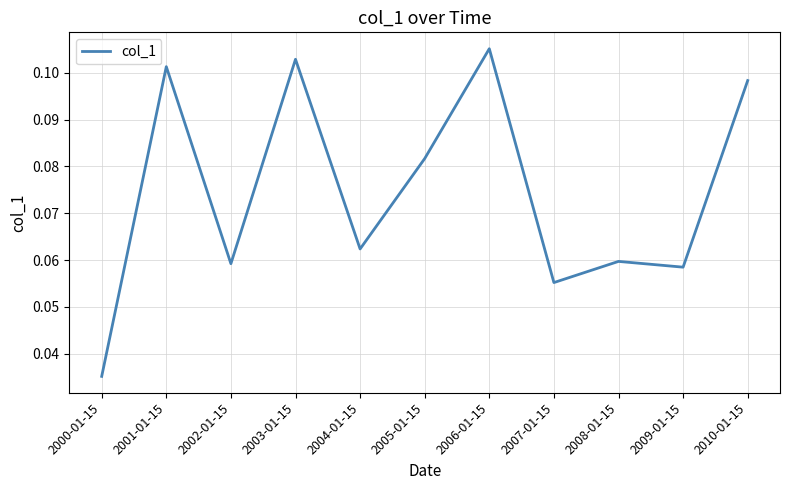

True or false: the data shows 0.0 at 2009-01-15.

False